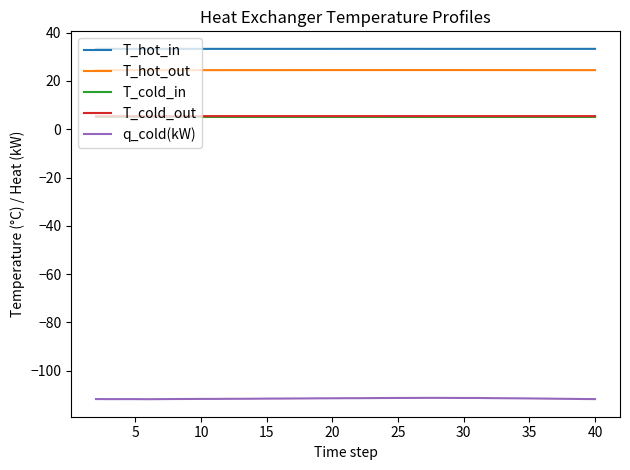

True or false: q_cold(kW) and T_cold_out intersect in this chart.

False